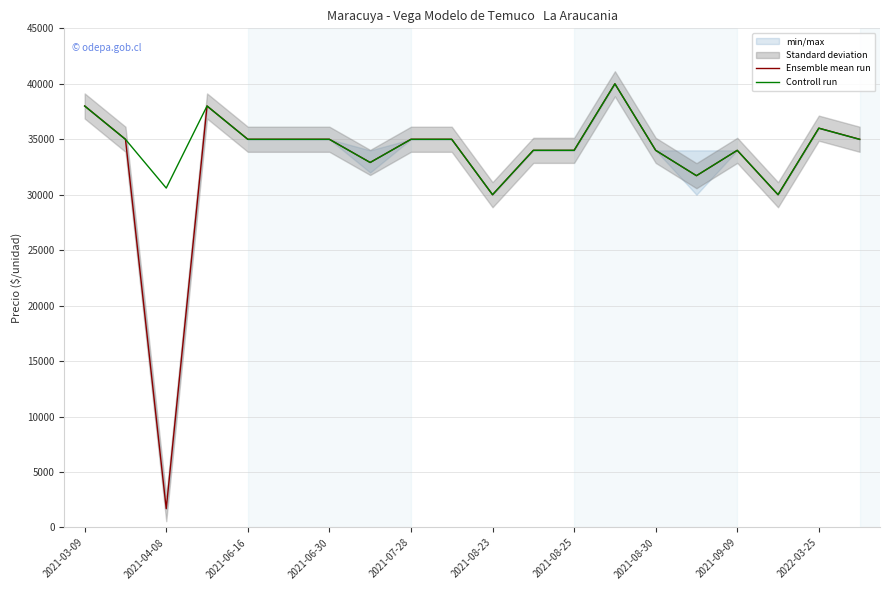

Count the number of categories in the chart.

20